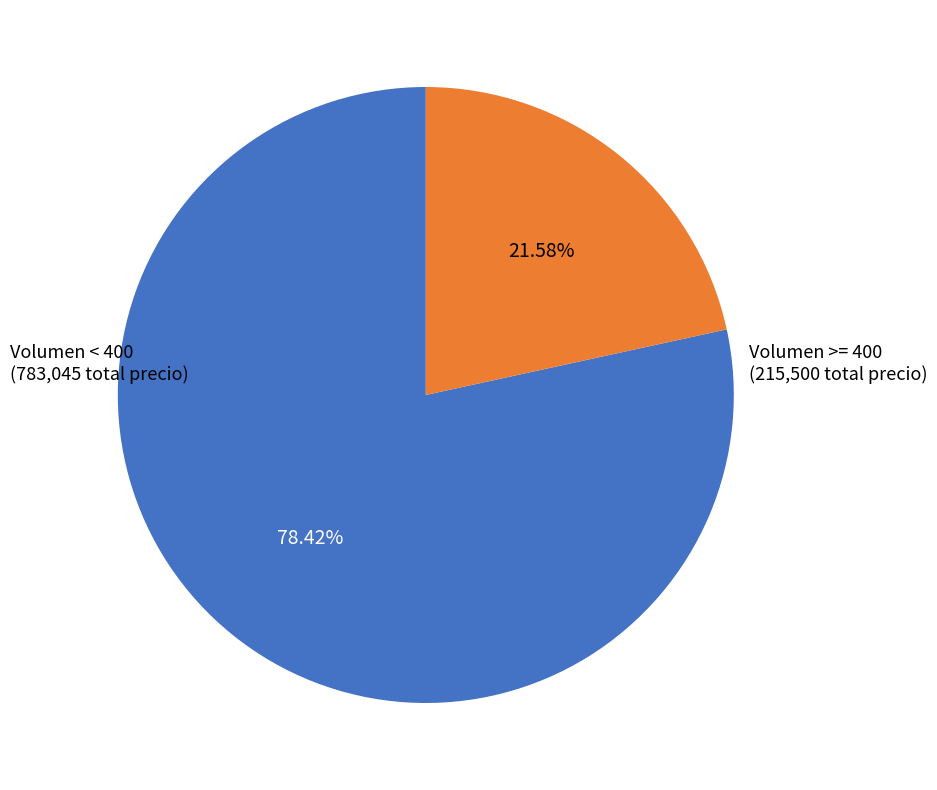

Is there a majority slice in this chart?

Yes